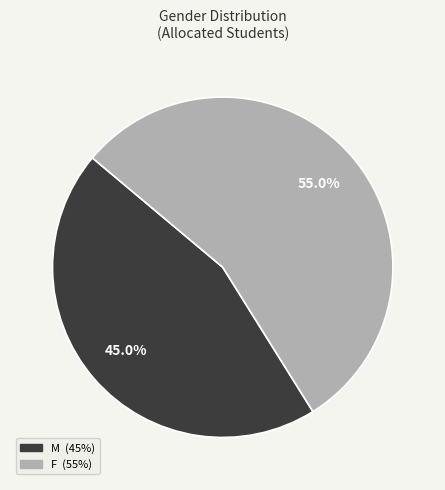

Which has a higher value, M or F?

F